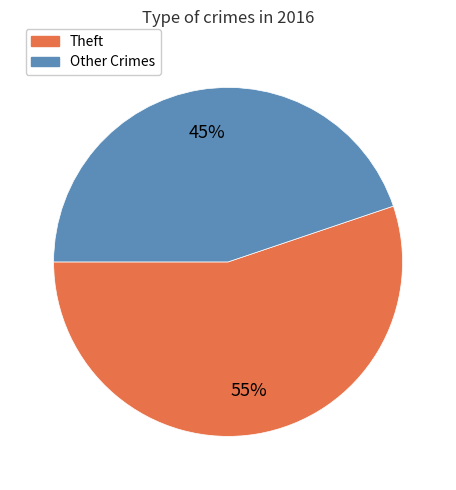

Does any single category account for the majority?

Yes